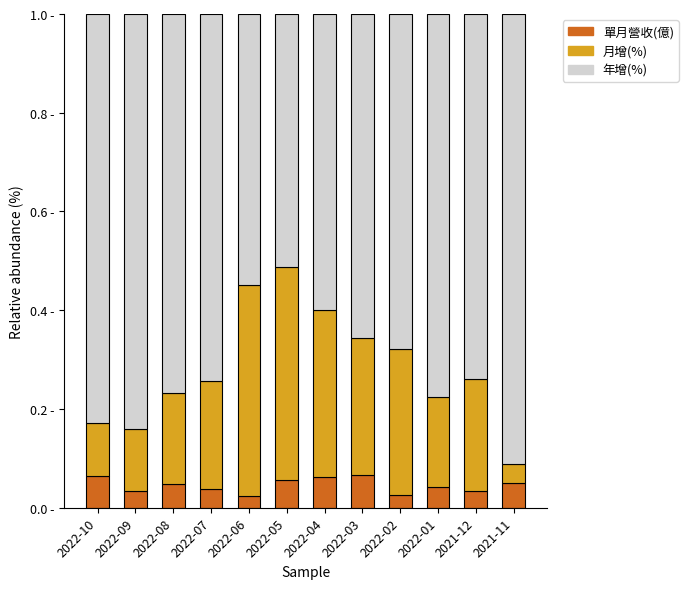

Which has a higher value, 2022-09 or 2022-03?

2022-03